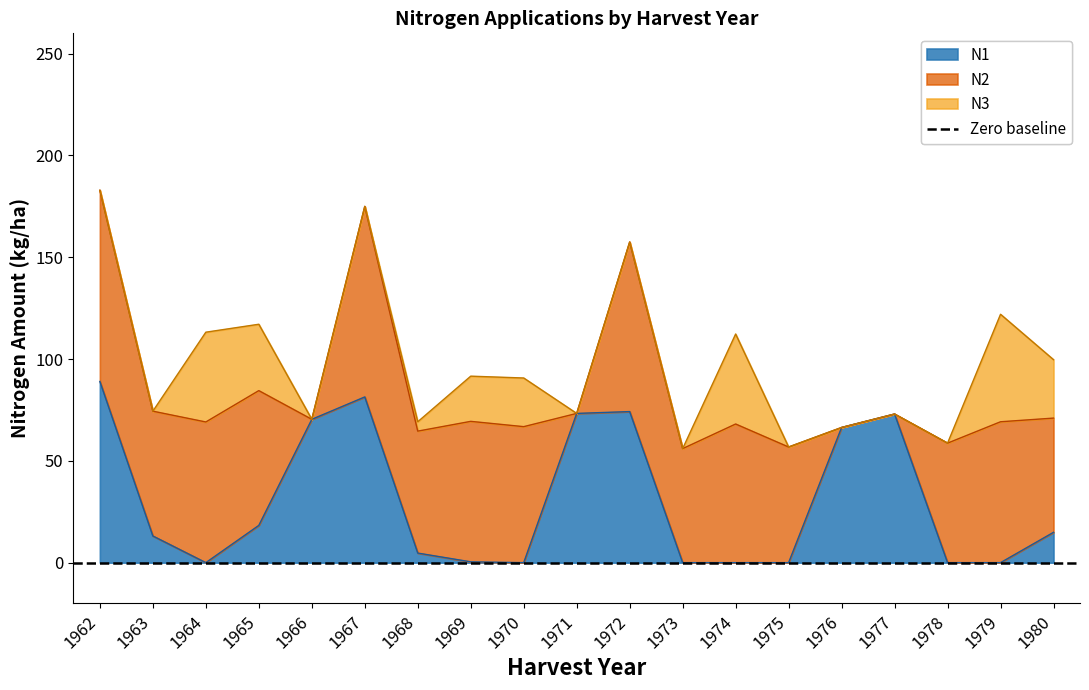

At how many categories does at least one series exceed 27?

19